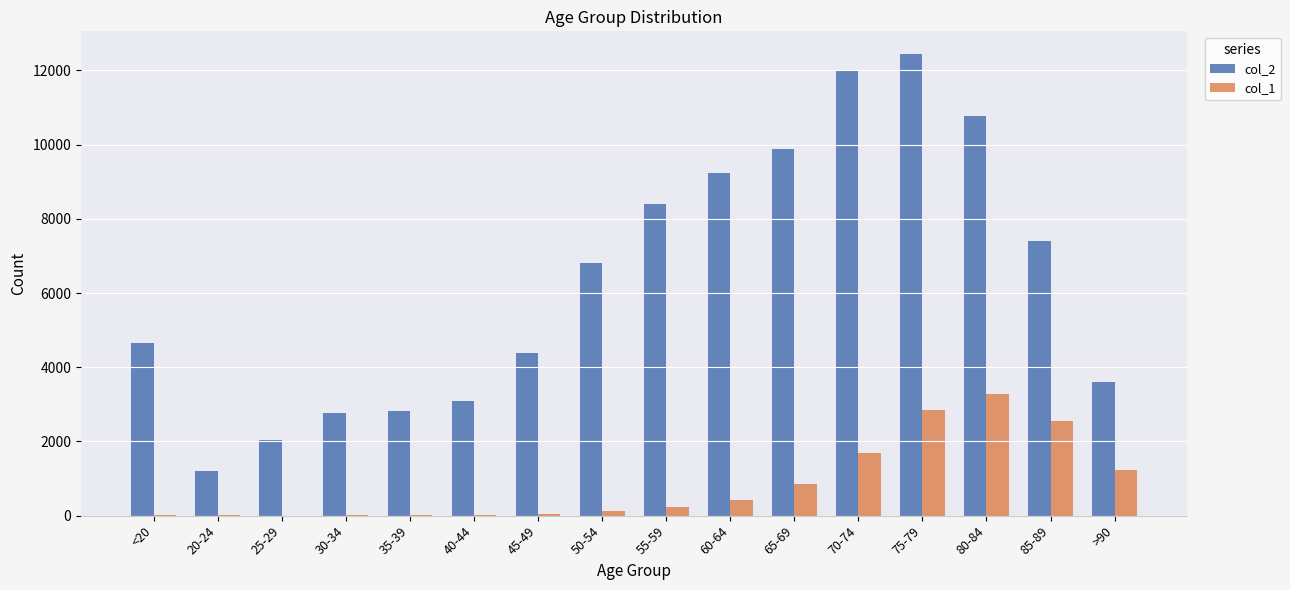

Which category has the highest value in the col_1 series?

80-84